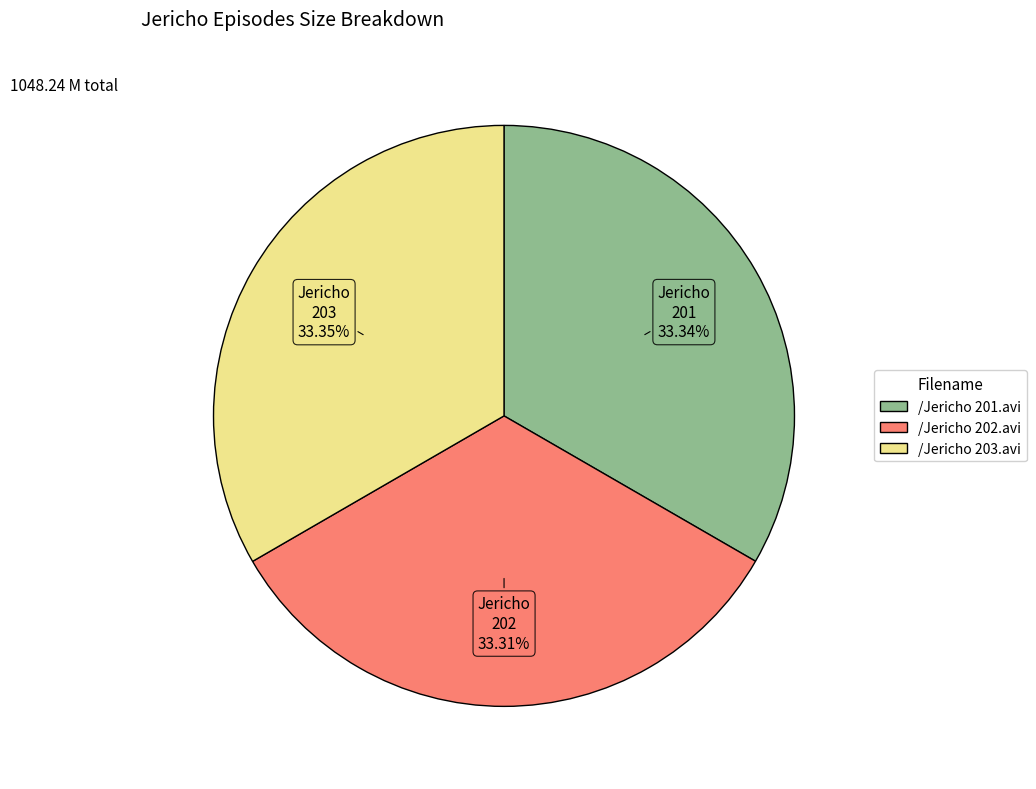

To the nearest percent, what portion does /Jericho 201.avi represent?

33%